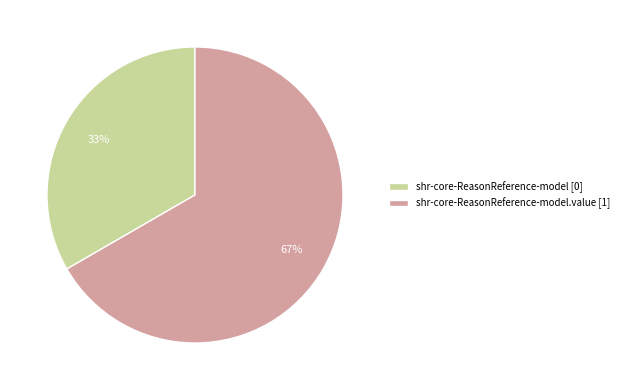

Which slice is the largest?

shr-core-ReasonReference-model.value [1]